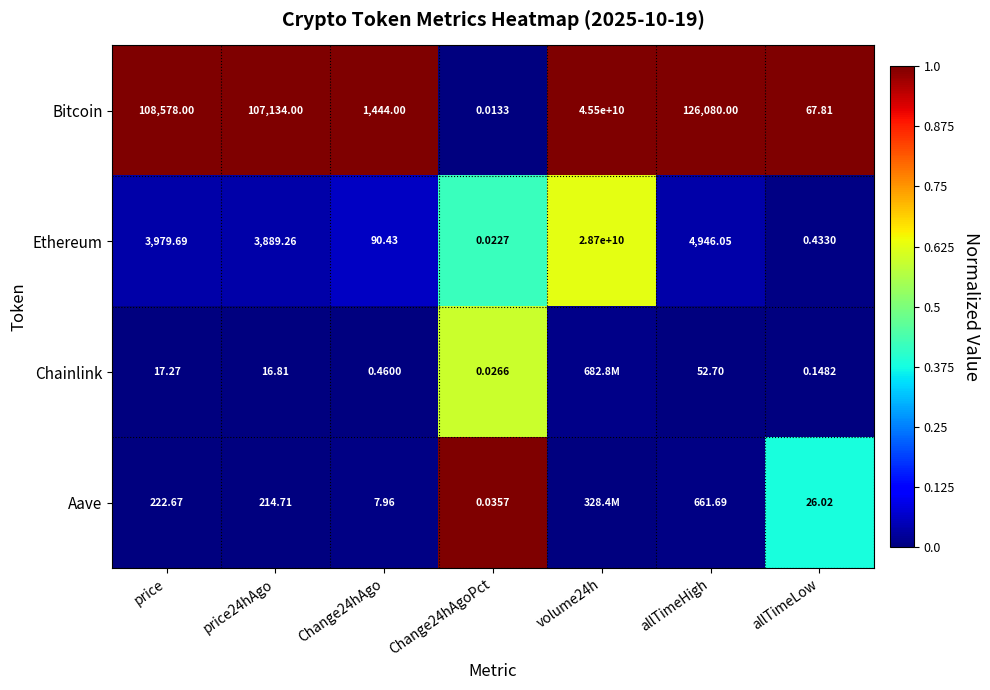

How many distinct data groups are displayed?

4